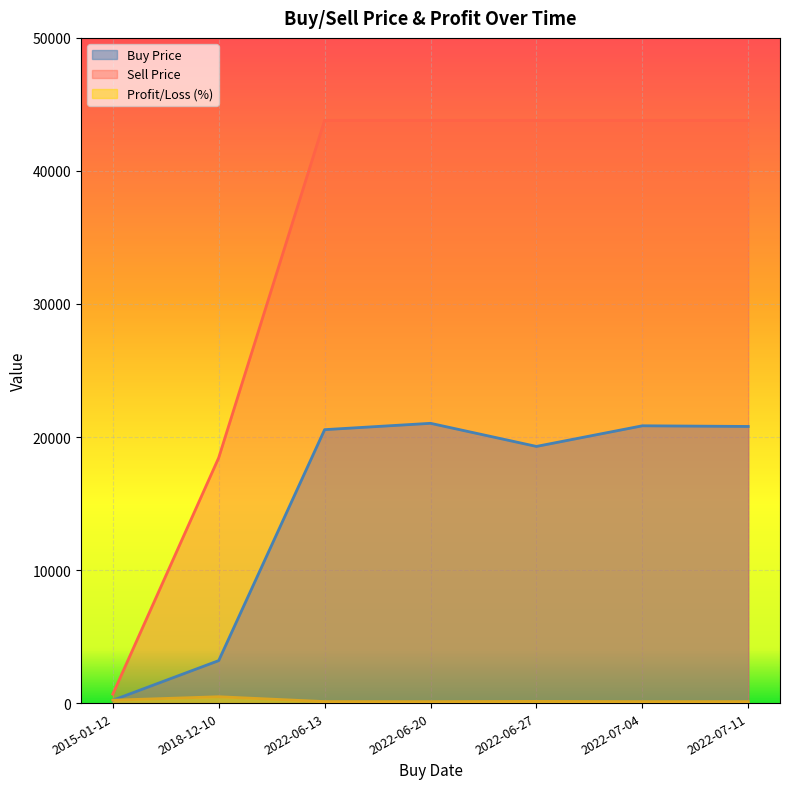

At which label does Profit/Loss (%) first exceed 113?

2015-01-12